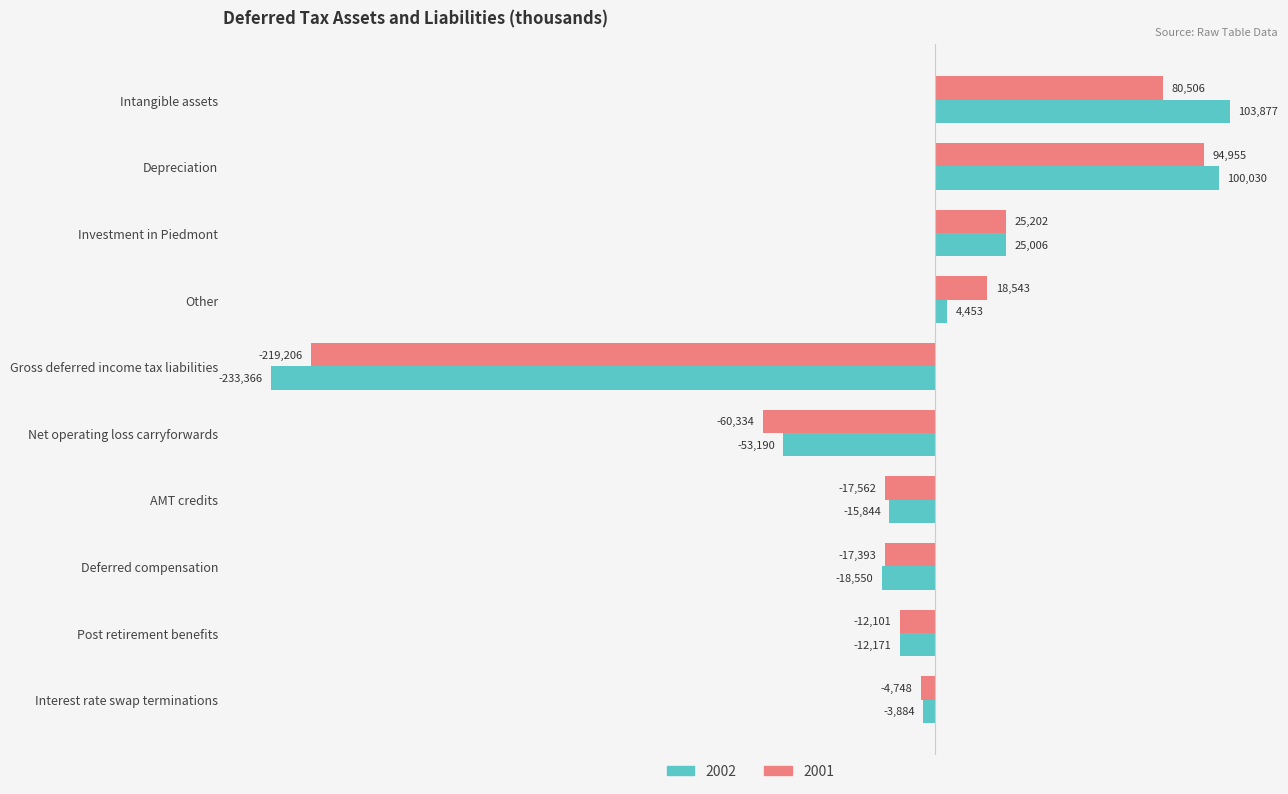

What is the sum of all 2001 values?

-112138